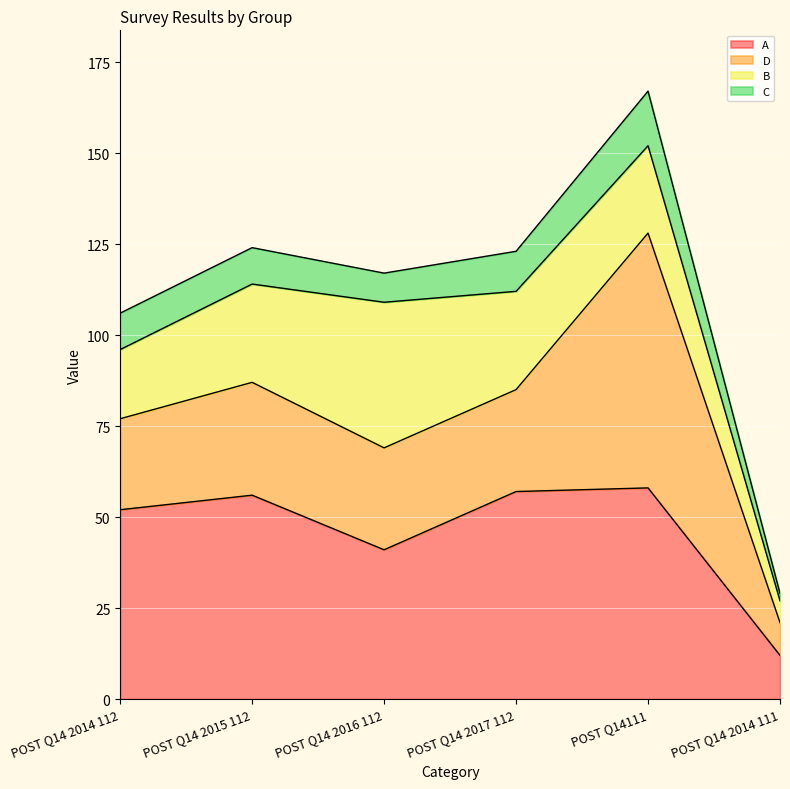

What is the value of the A point at the 3rd from the left?

41